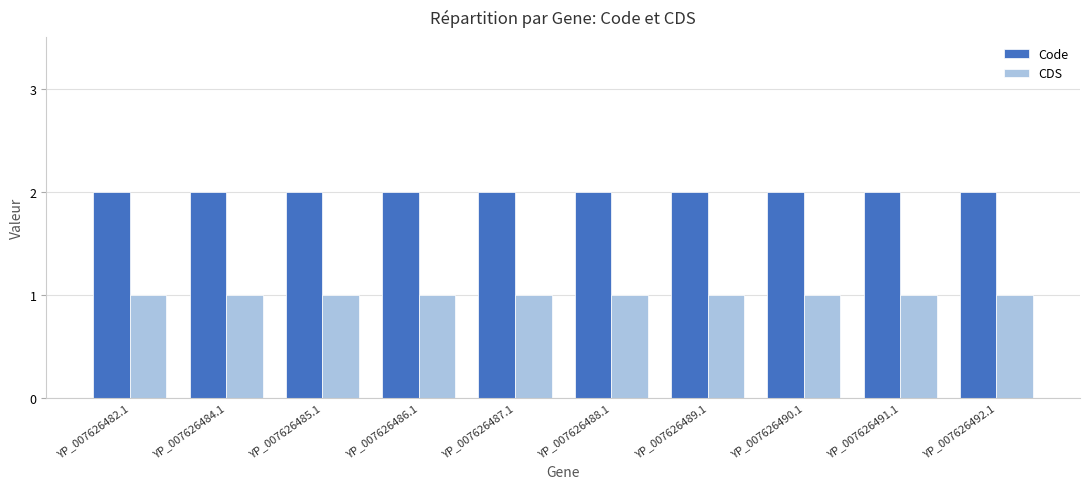

At YP_007626482.1, list the series in order from largest to smallest.

Code, CDS